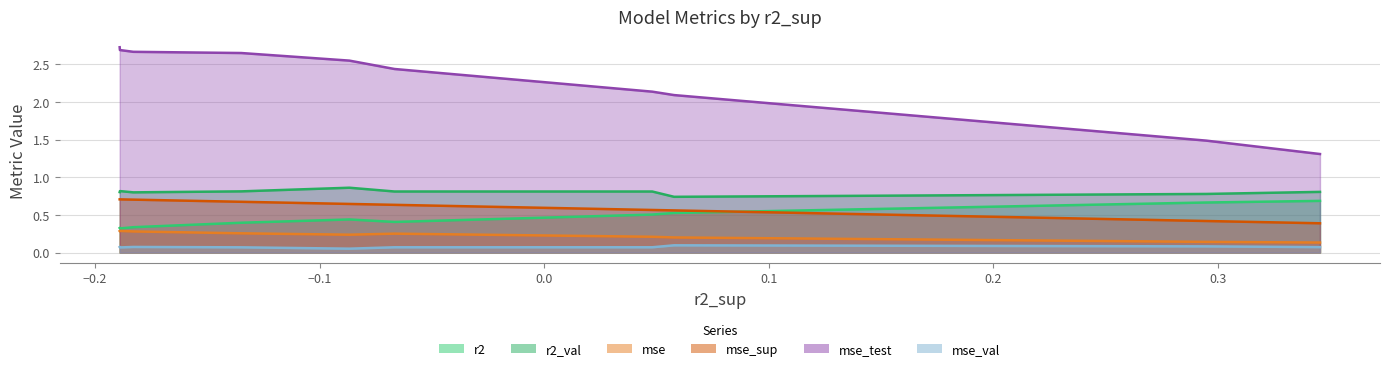

How many values in the mse_test series are below 2?

2